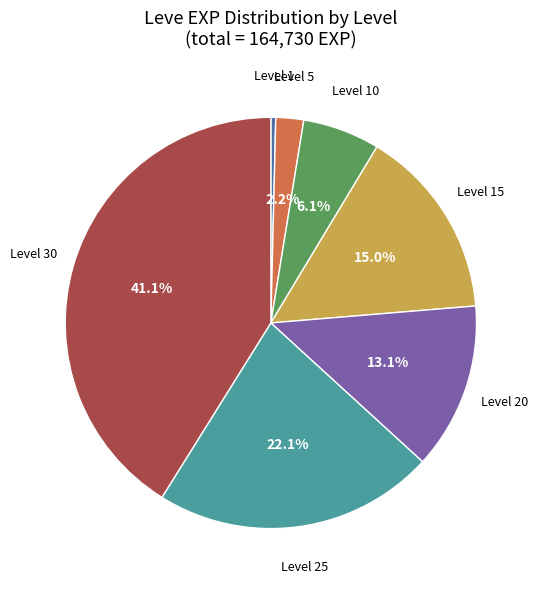

The Level 25 slice represents 22% of the pie. True or false?

True